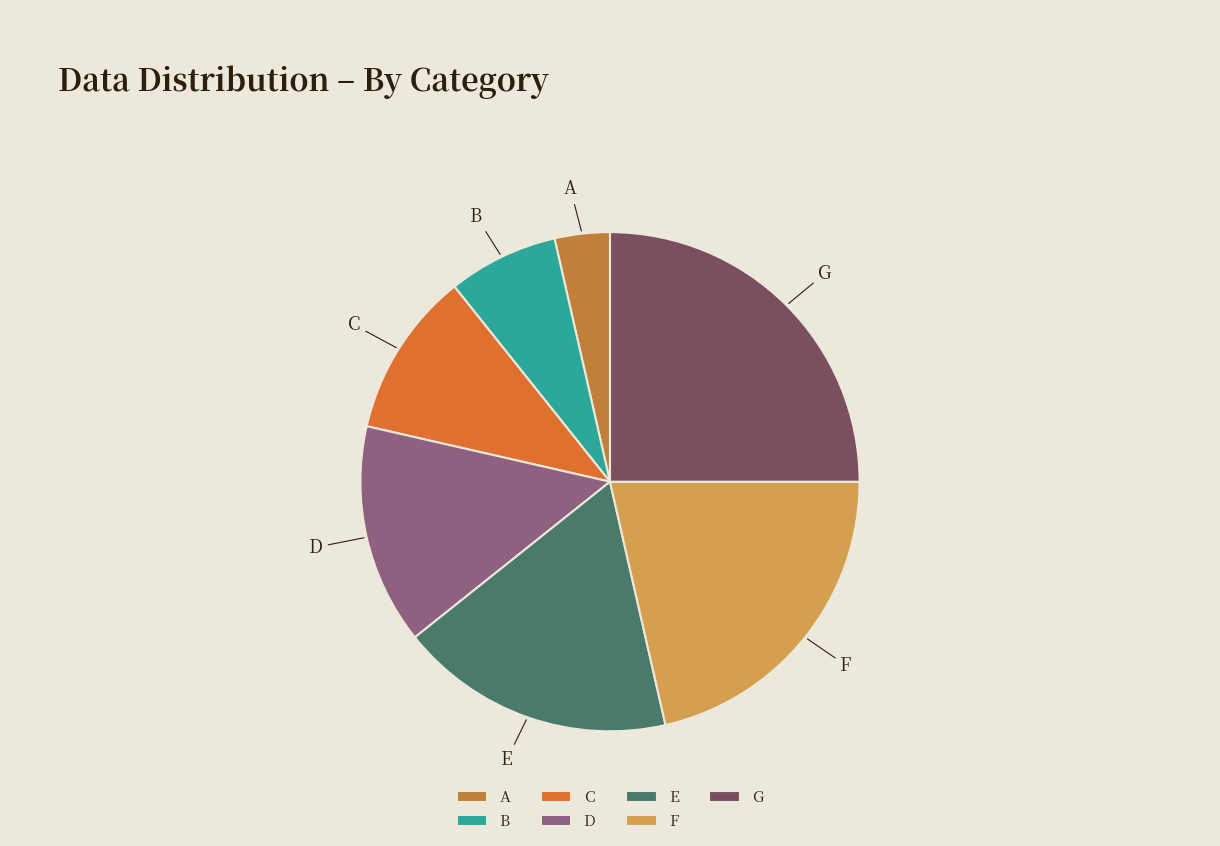

Which slice is the largest?

G